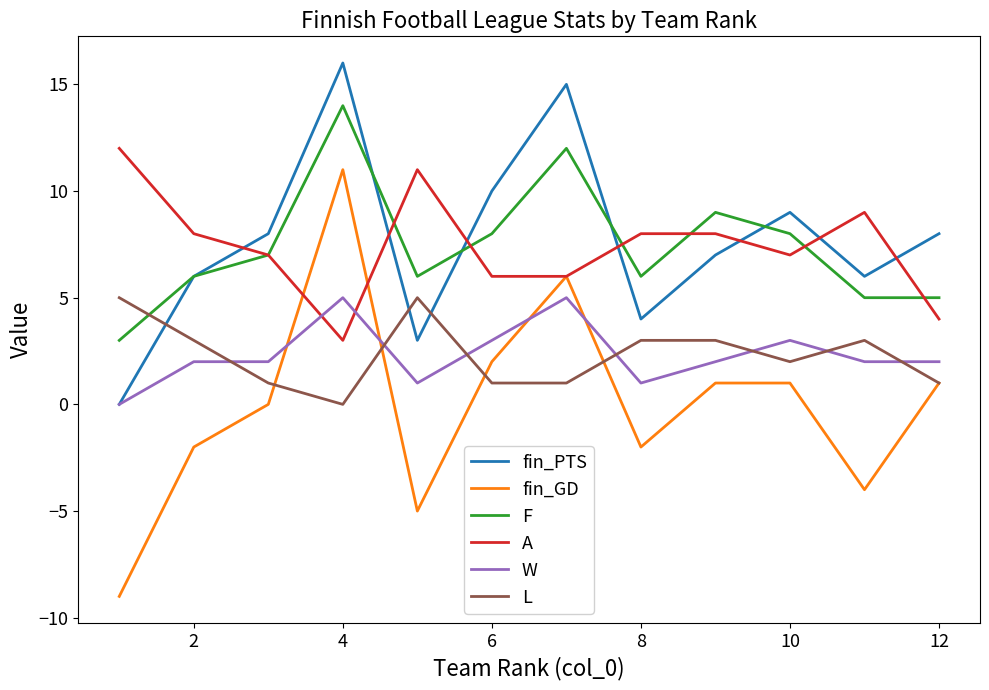

What is the lowest value of the A series?

3